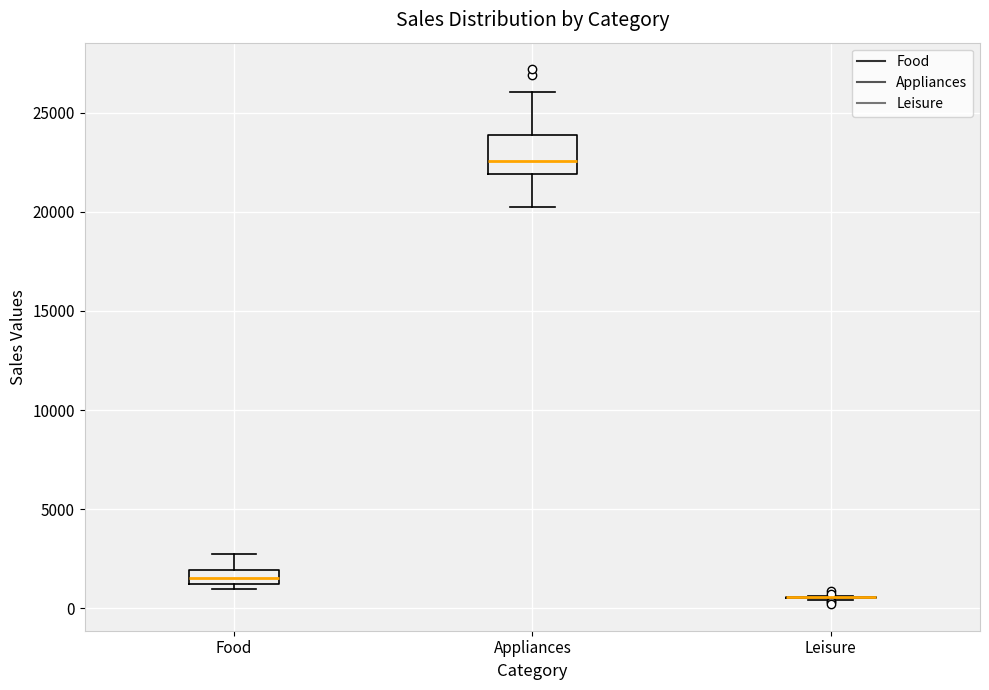

Where does the upper whisker of the box for Food end on the y-axis? The values are not printed on the chart, so give them approximately, as read against the axis.

3000